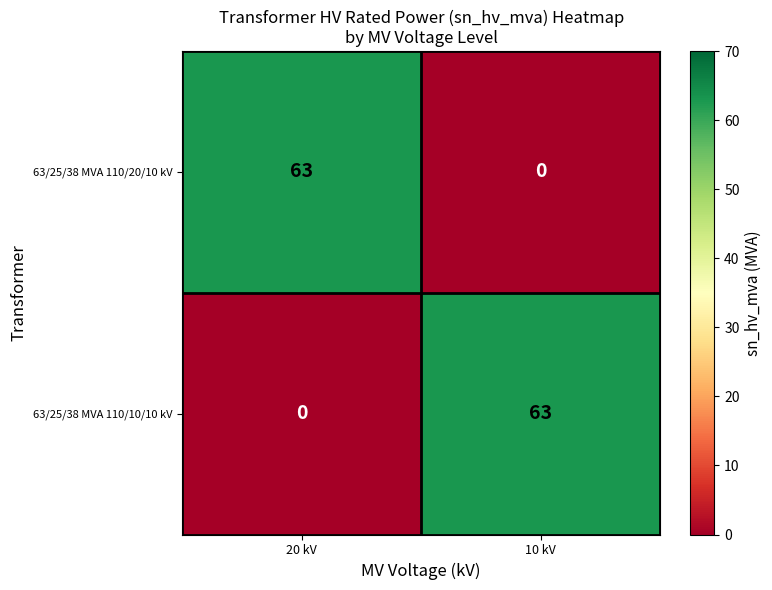

What is the maximum value shown in the chart?

63